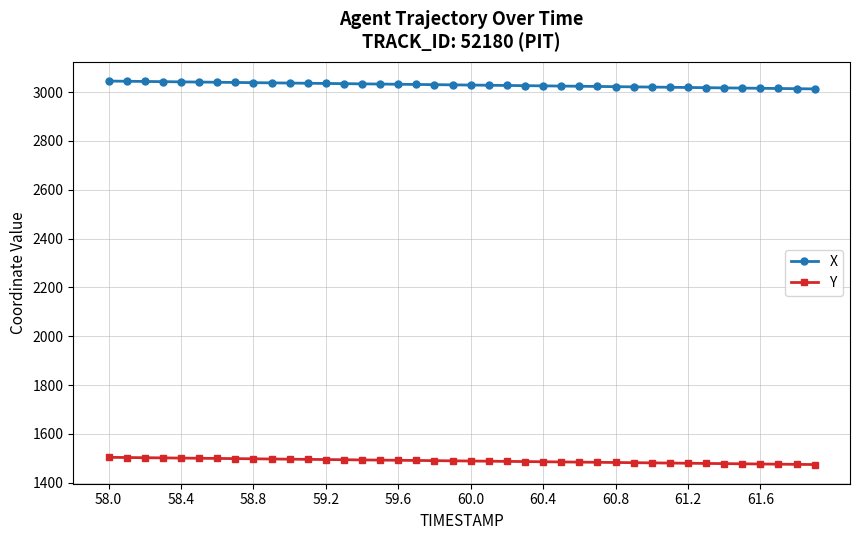

Which series has the largest total across all categories?

X